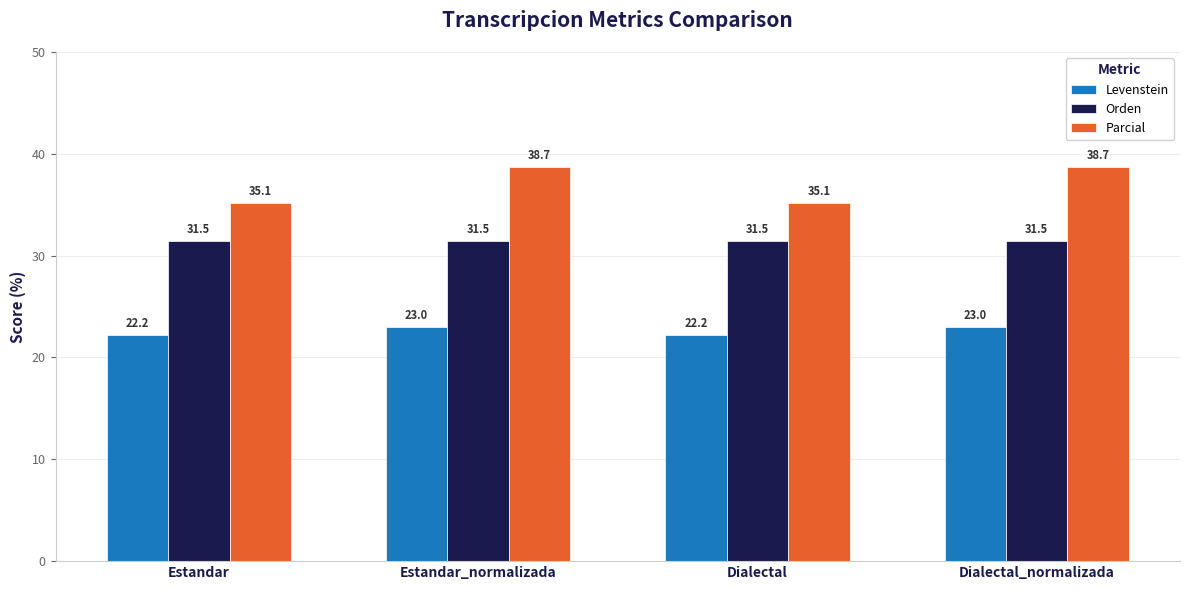

Rank the series by their average value, from highest to lowest.

Parcial, Orden, Levenstein